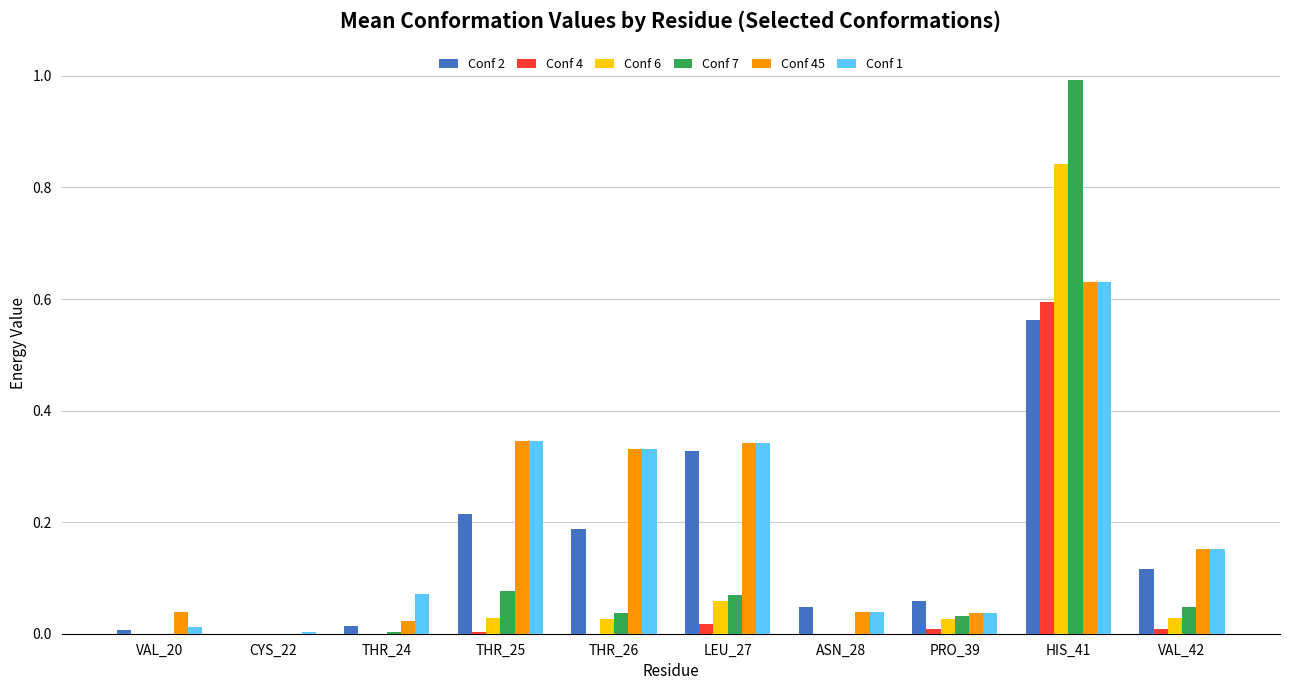

The value of Conf 1 at LEU_27 is 0.6. True or false?

False